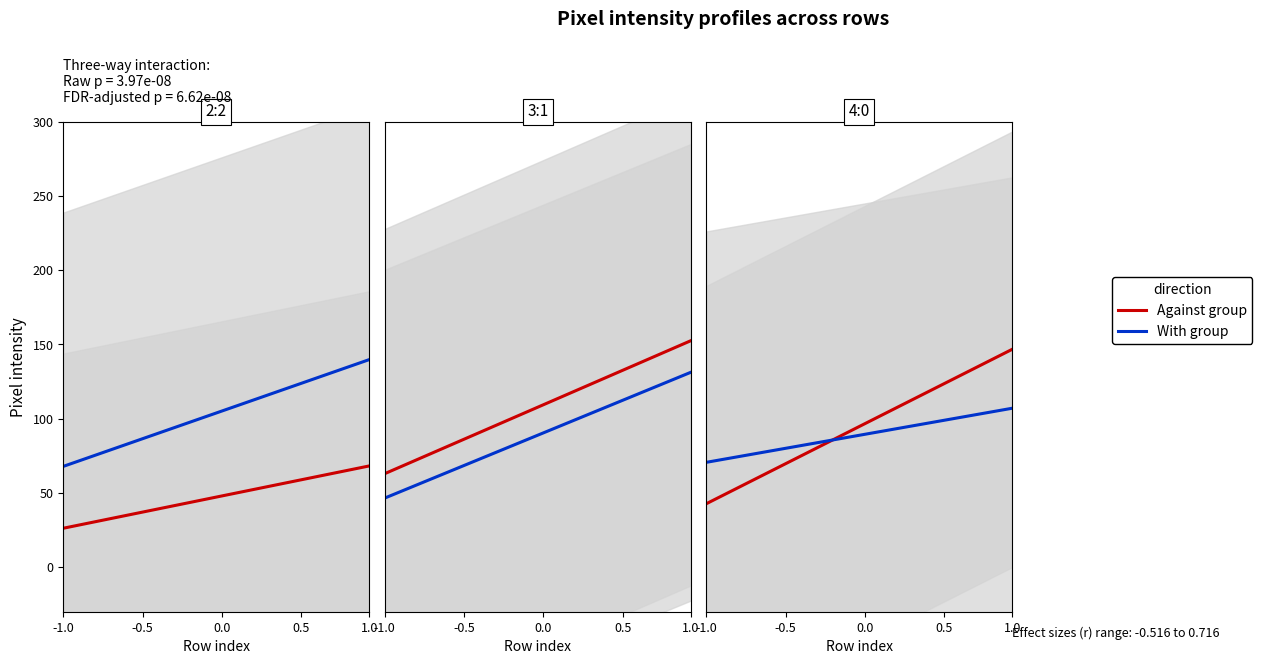

What is the difference between the maximum and minimum values in the Against group (col_10) series?

42.0